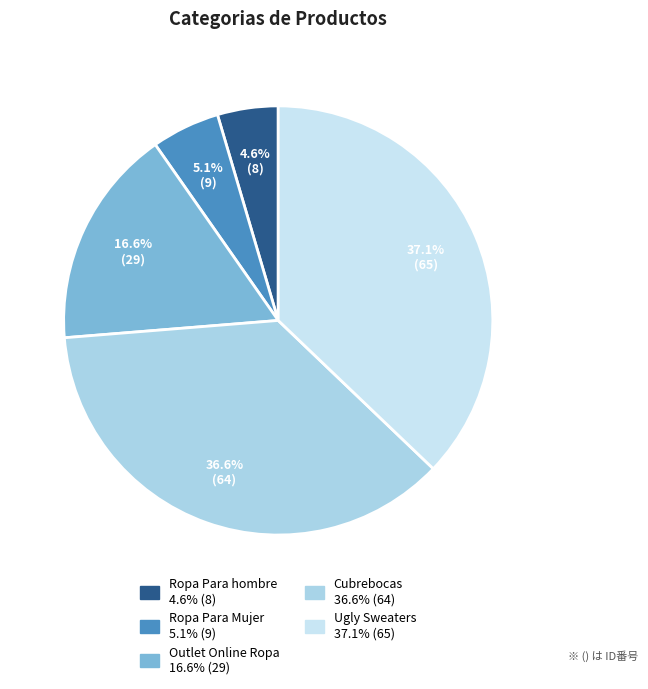

To the nearest percent, what is the difference between the Ugly Sweaters and Outlet Online Ropa slice percentages?

21%